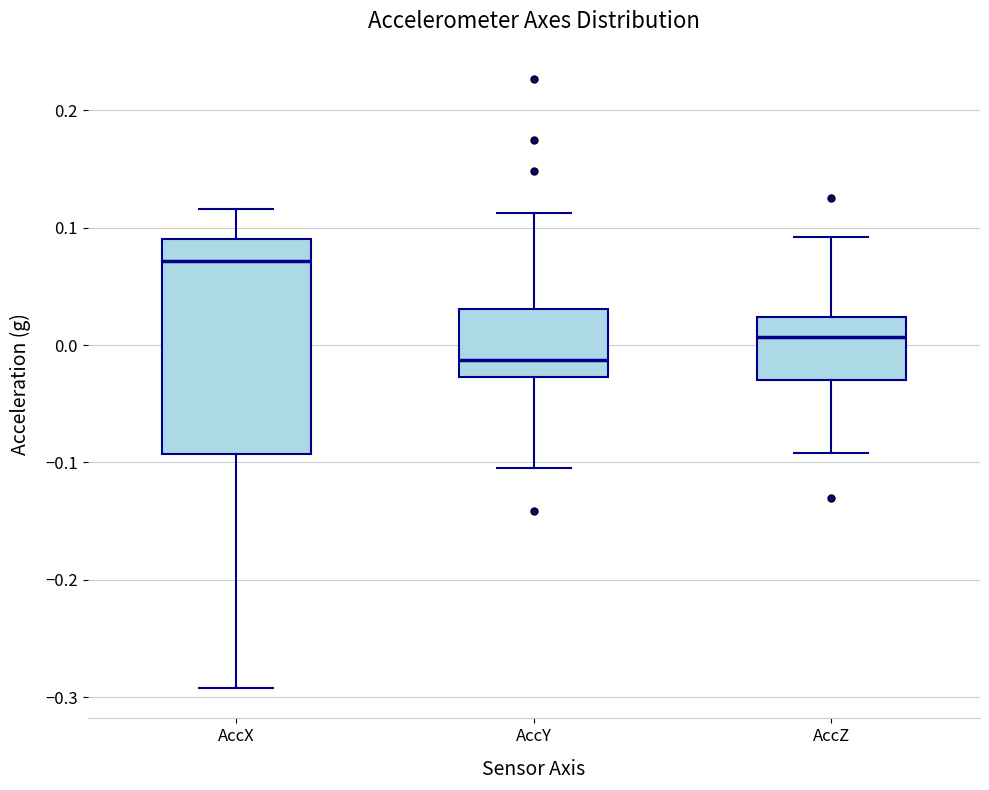

Which box has the highest median line?

AccX